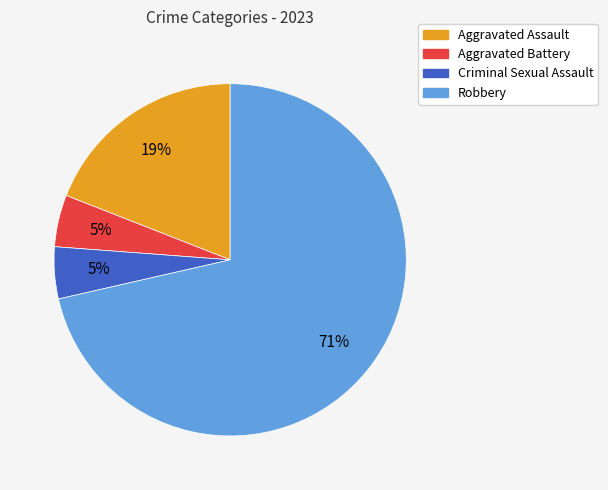

Does any single category account for the majority?

Yes